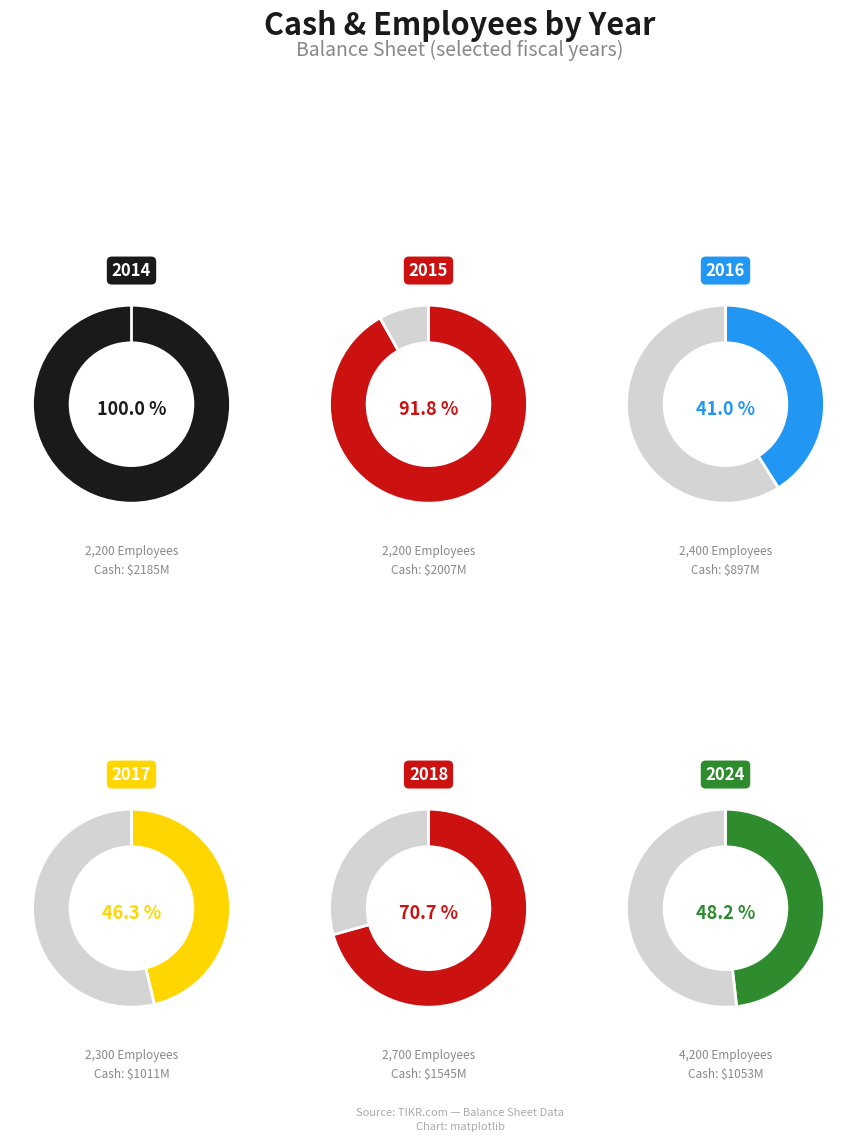

Is it true that 2018 is 1% of the pie?

False